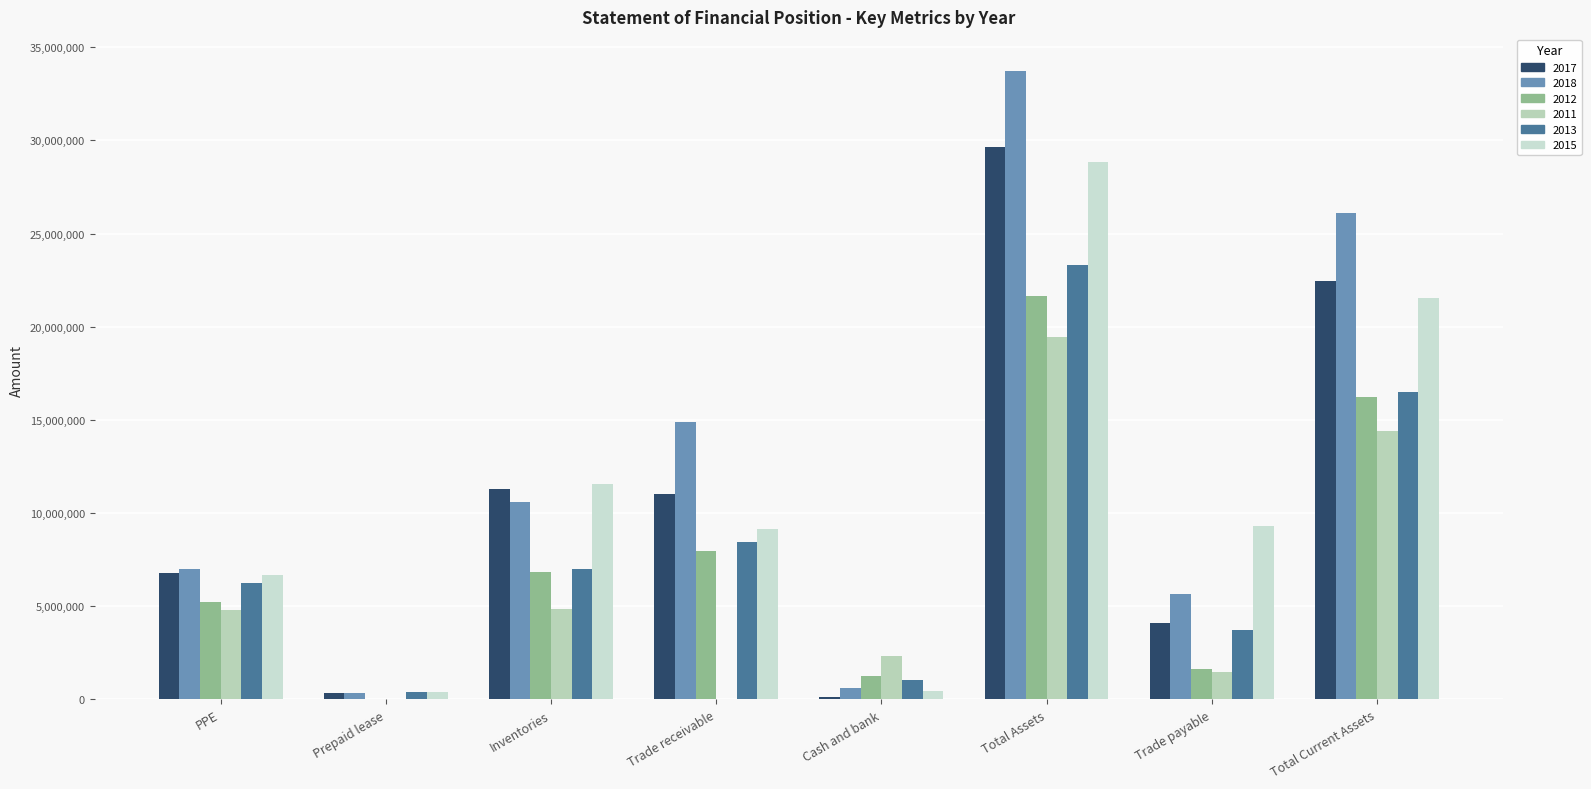

What is the lowest value of the 2018 series?

364546